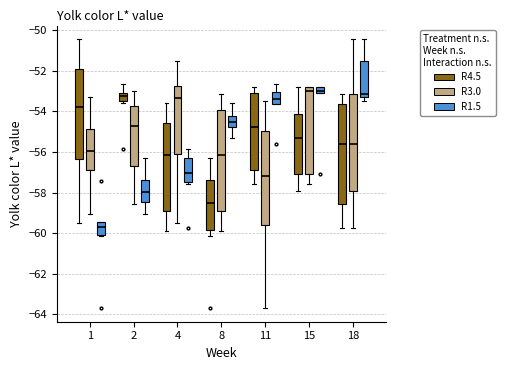

Reading left to right, read every box against the y-axis: the position of its median line, the range the box covers, and the ends of its whiskers. The values are not printed on the chart, so give them approximately, as read against the axis.

1 (R4.5): median -53.8, box -56.4 to -51.8, whiskers -59.6 to -50.4
1 (R3.0): median -56.0, box -56.8 to -54.8, whiskers -59.0 to -53.2
1 (R1.5): median -59.8, box -60.0 to -59.4, whiskers -60.2 to -59.4
2 (R4.5): median -53.2 (just below the box's upper edge), box -53.6 to -53.2, whiskers -53.6 (just below the box's lower edge) to -52.6
2 (R3.0): median -54.8, box -56.6 to -53.8, whiskers -58.6 to -53.0
2 (R1.5): median -58.0, box -58.4 to -57.4, whiskers -59.0 to -56.4
4 (R4.5): median -56.2, box -59.0 to -54.6, whiskers -59.8 to -53.6
4 (R3.0): median -53.4, box -56.2 to -52.8, whiskers -59.6 to -51.6
4 (R1.5): median -57.0, box -57.4 to -56.2, whiskers -57.6 to -55.8
8 (R4.5): median -58.6, box -59.8 to -57.4, whiskers -60.2 to -56.4
8 (R3.0): median -56.2, box -59.0 to -54.0, whiskers -59.8 to -53.2
8 (R1.5): median -54.6, box -54.8 to -54.2, whiskers -55.4 to -53.6
11 (R4.5): median -54.8, box -56.8 to -53.2, whiskers -57.6 to -52.8
11 (R3.0): median -57.2, box -59.6 to -55.0, whiskers -63.8 to -53.4
11 (R1.5): median -53.4, box -53.6 to -53.0, whiskers -53.6 to -52.6
15 (R4.5): median -55.4, box -57.0 to -54.2, whiskers -58.0 to -52.8
15 (R3.0): median -53.0, box -57.0 to -52.8, whiskers -57.6 to -52.8
15 (R1.5): median -53.0 (inside the box), box -53.0 to -52.8, whiskers -53.0 to -52.8
18 (R4.5): median -55.6, box -58.6 to -53.6, whiskers -59.8 to -53.2
18 (R3.0): median -55.6, box -58.0 to -53.2, whiskers -59.8 to -50.4
18 (R1.5): median -53.2 (just above the box's lower edge), box -53.2 to -51.6, whiskers -53.4 to -50.4